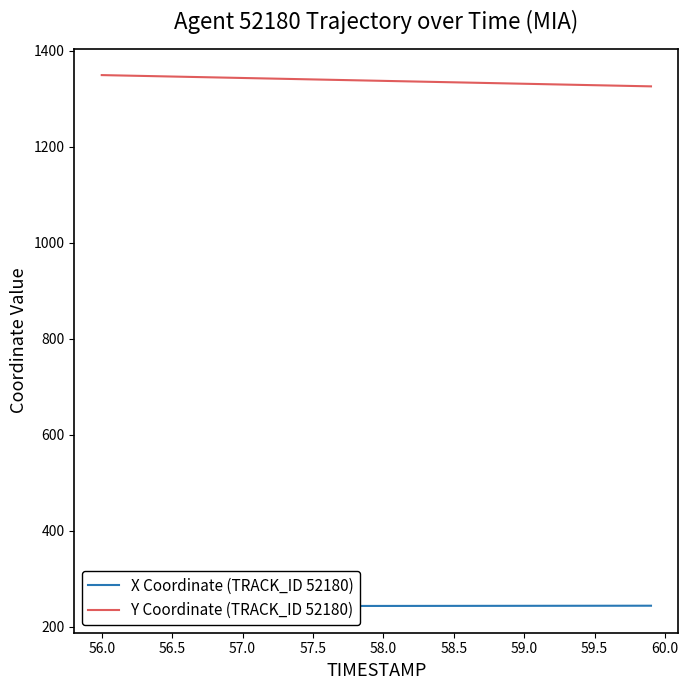

What is the average value of the Y Coordinate (TRACK_ID 52180) series?

1337.3